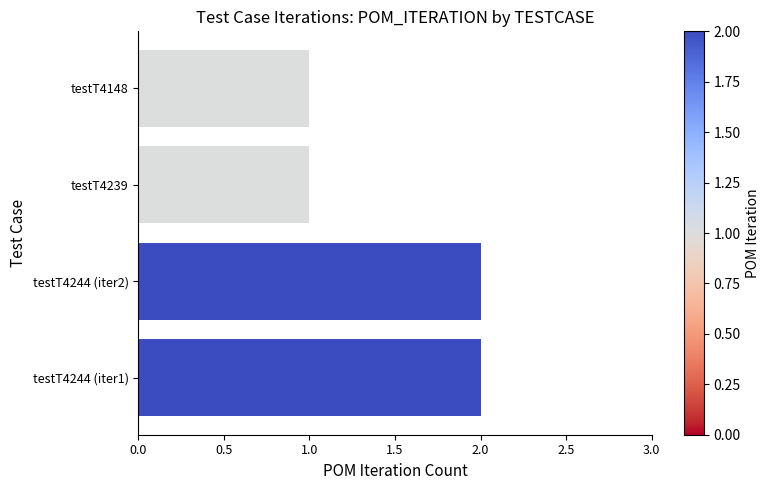

Which has a higher value, testT4239 or testT4244 (iter1)?

testT4244 (iter1)